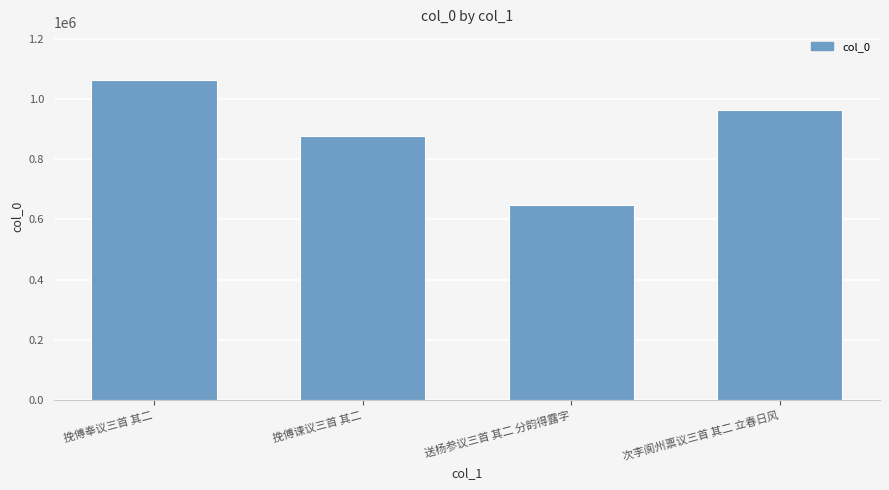

How many data points are less than 963218?

2